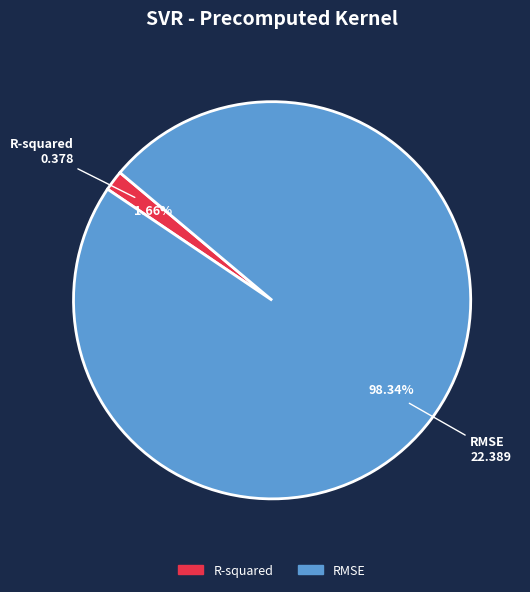

What percentage is the RMSE slice, to the nearest percent?

98%